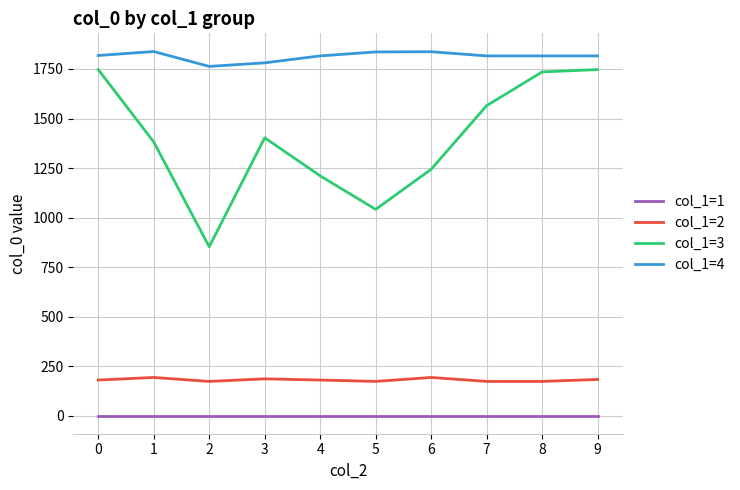

Which series has the largest total across all categories?

col_1=4